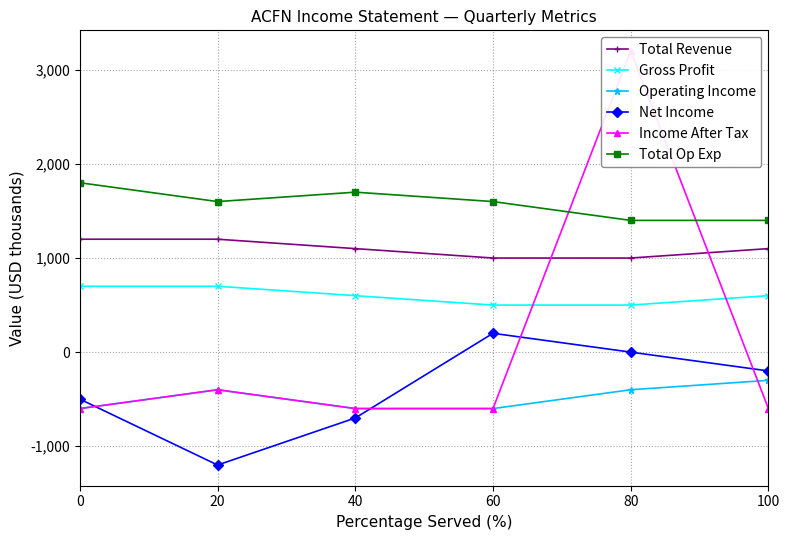

How many data points does each series have?

6